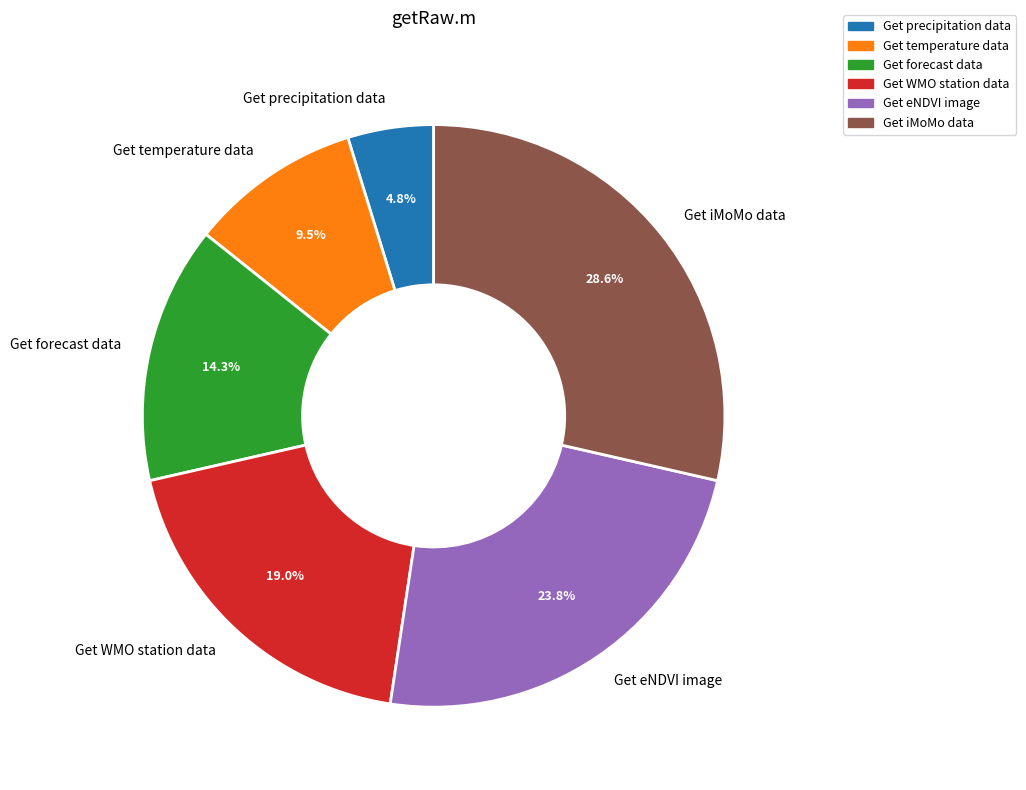

What is the largest slice in the pie chart?

Get iMoMo data